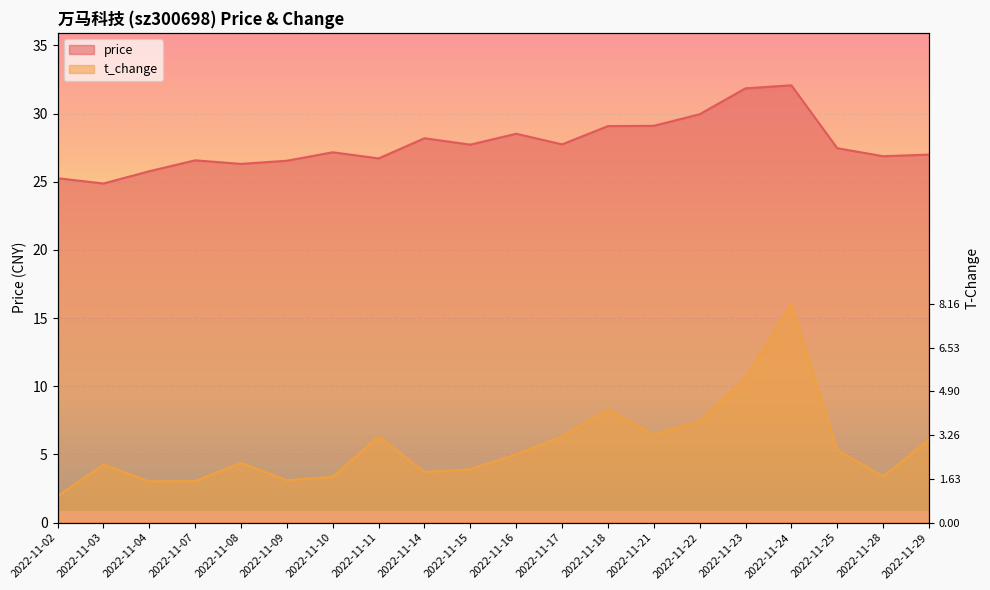

What is the value of the price point at the 13th from the left?

29.1